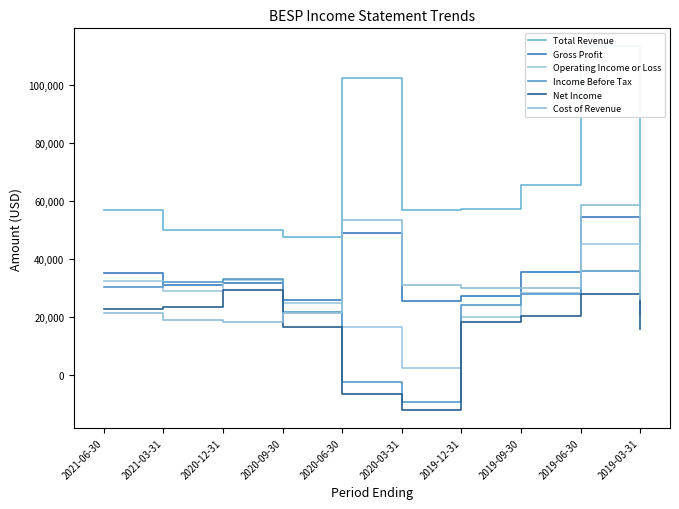

How many data points in Net Income are above 20500?

4